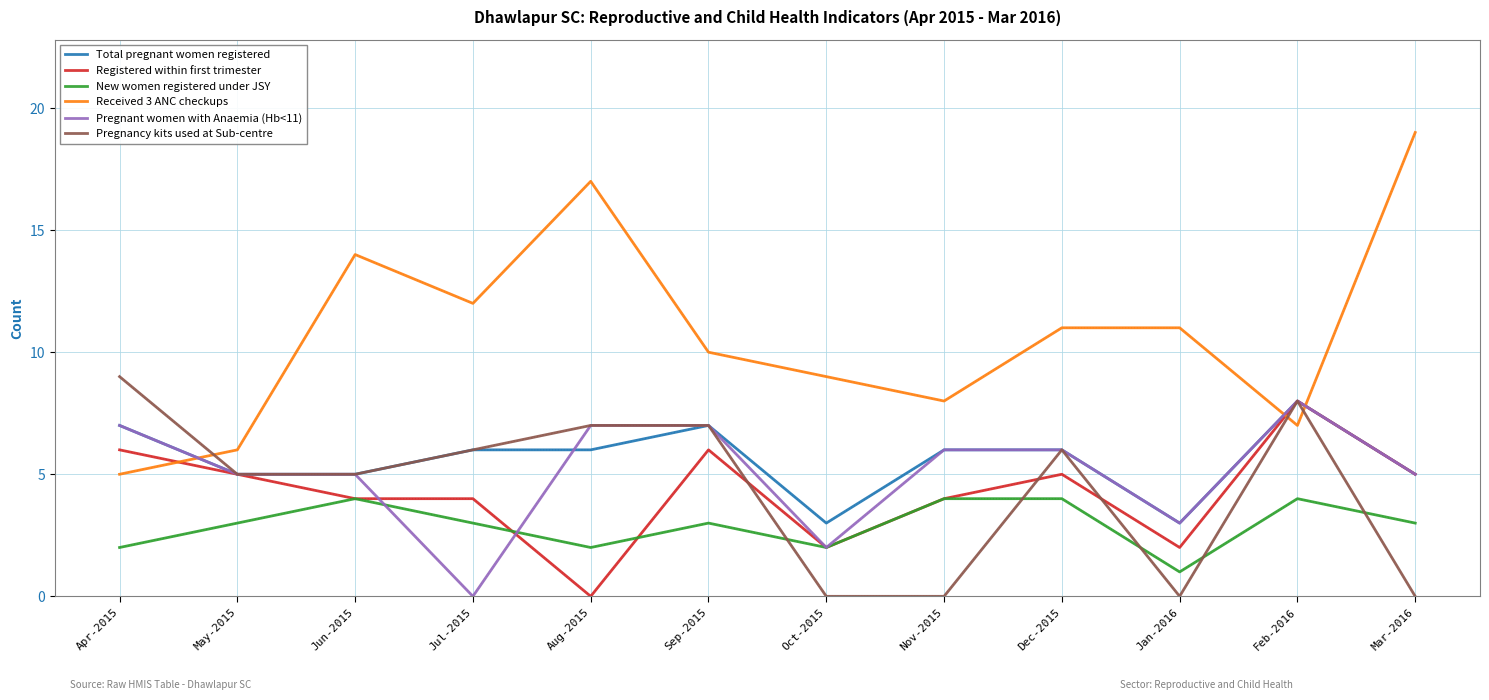

What is the sum of the Pregnant women with Anaemia (Hb<11) values at Jul-2015 and Aug-2015?

7